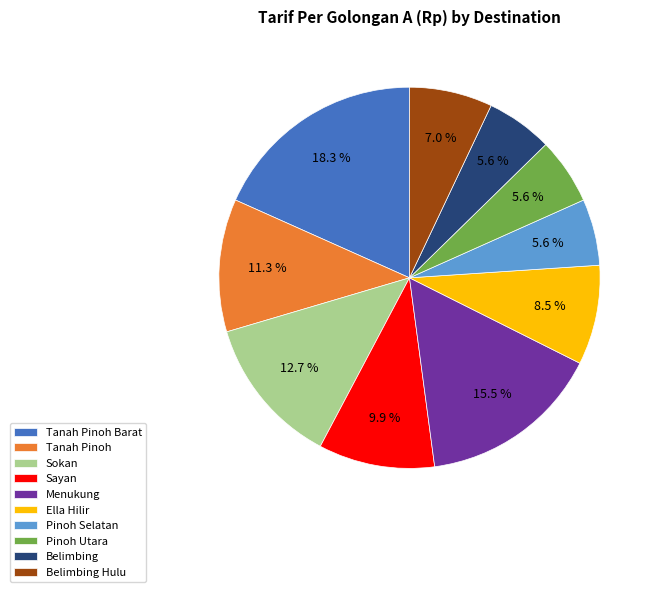

Count the number of slices in the pie.

10